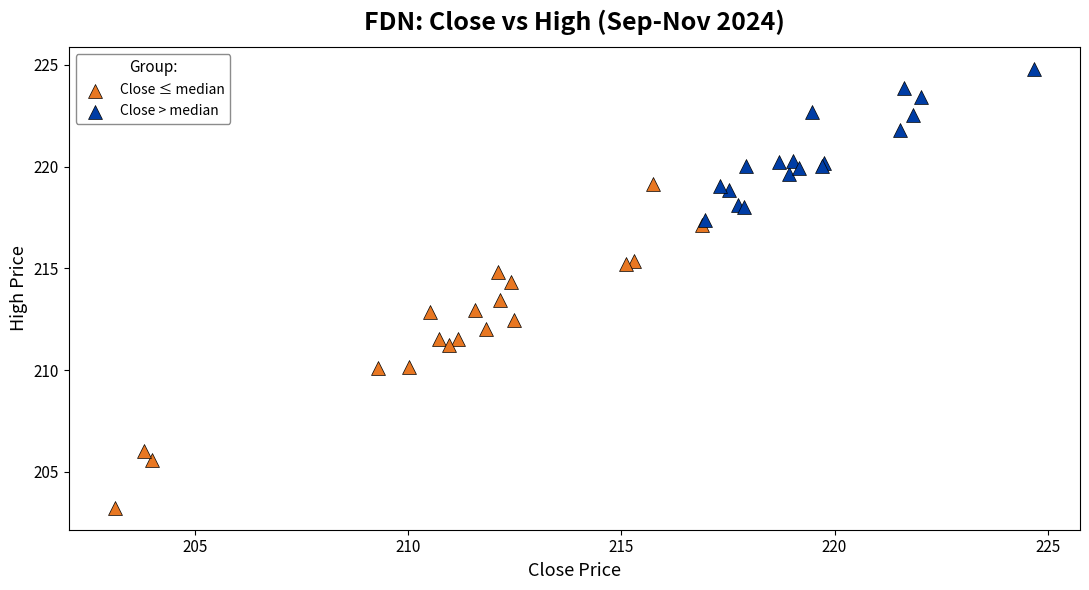

Which series reaches the maximum Y coordinate?

Close > median